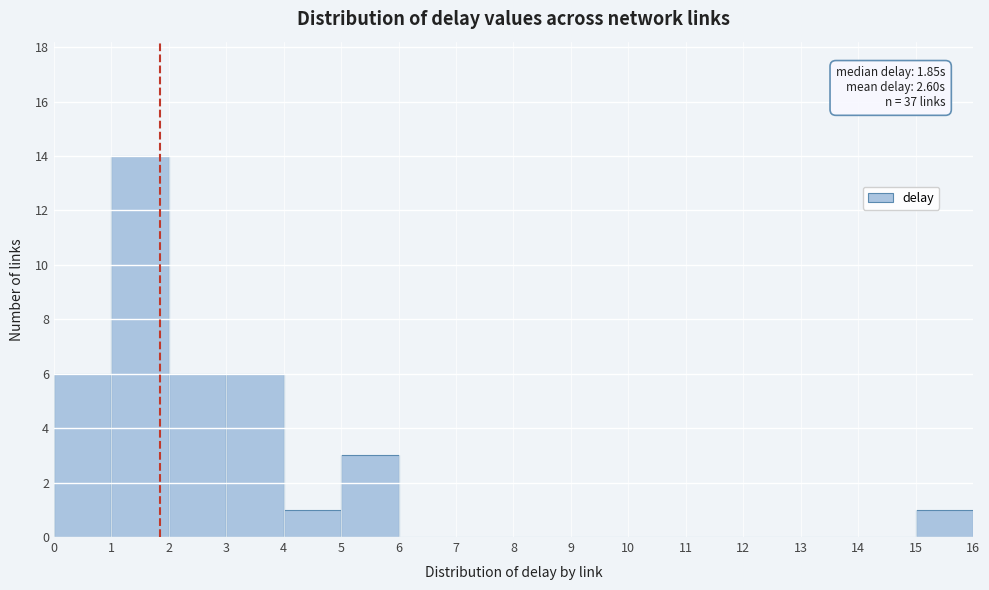

Over which range of the x-axis is the bar tallest?

1 to 2